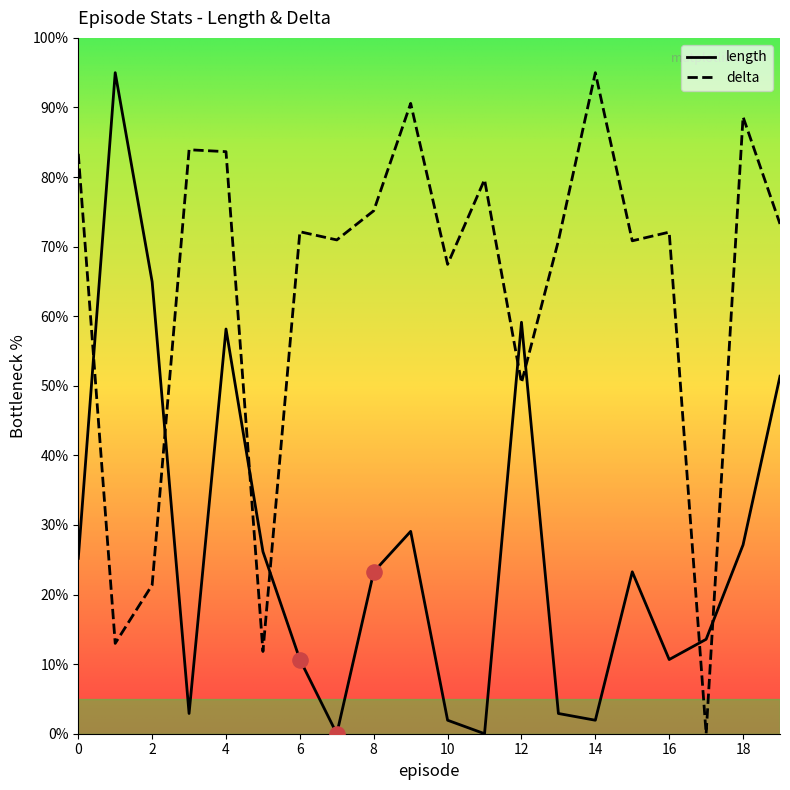

What are all the series names shown in the legend?

length, delta